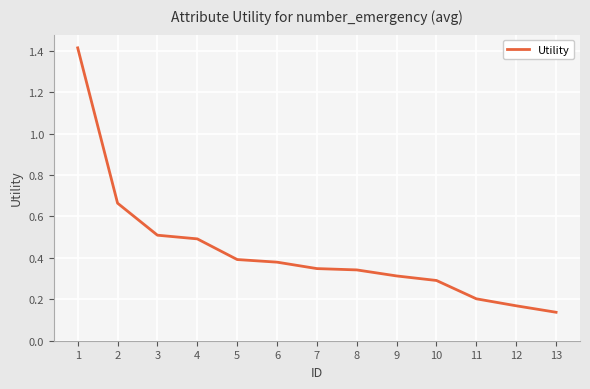

Between 13 and 2, which is larger?

2